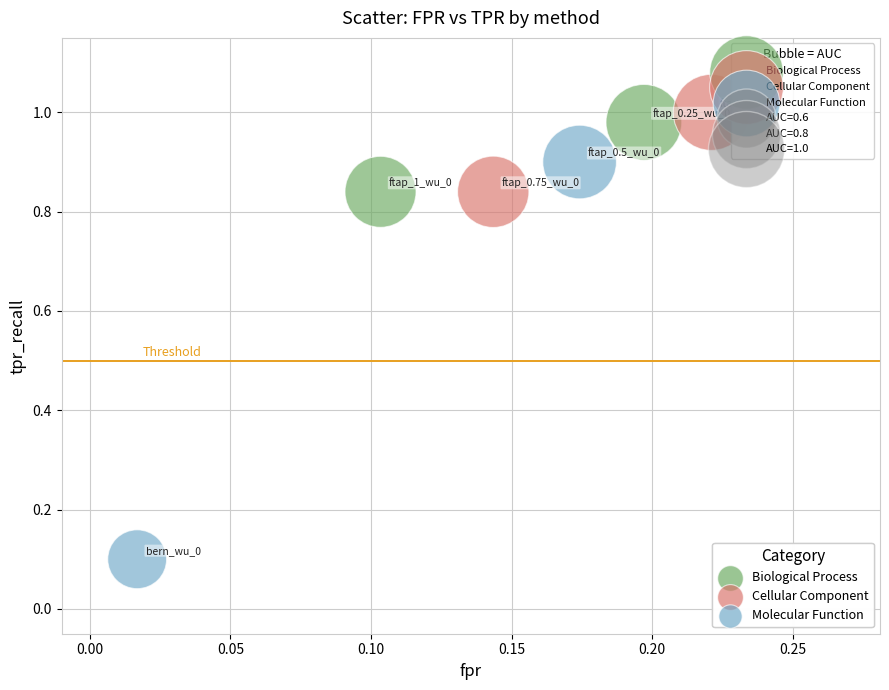

Which series has the widest spread of Y values?

Molecular Function